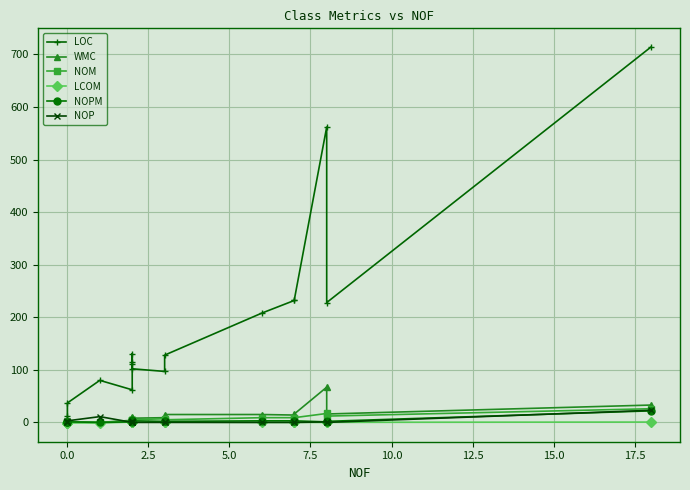

How many values in NOP are above zero?

5